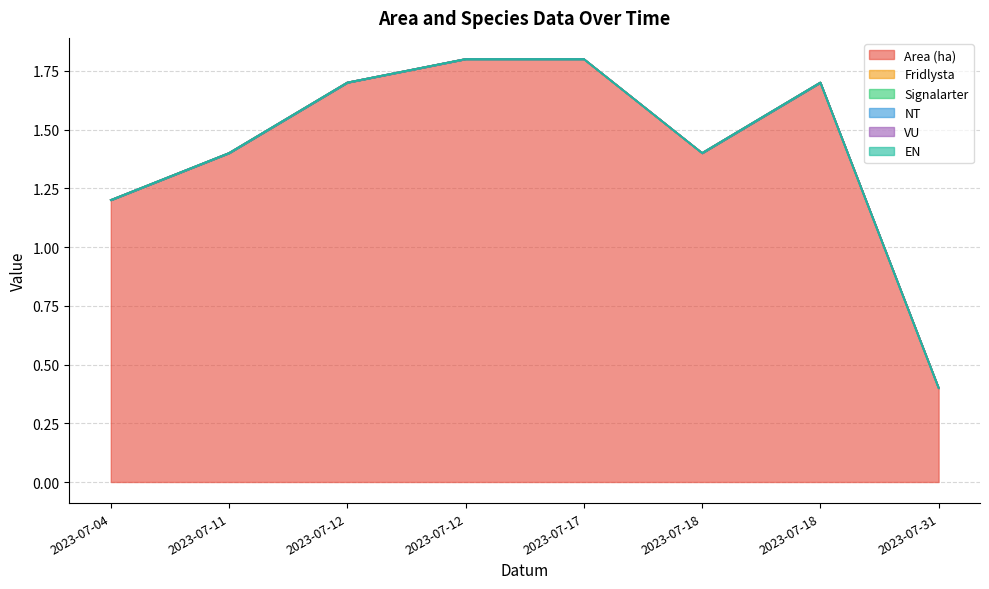

Between 2023-07-17 and 2023-07-04, which is larger?

2023-07-17